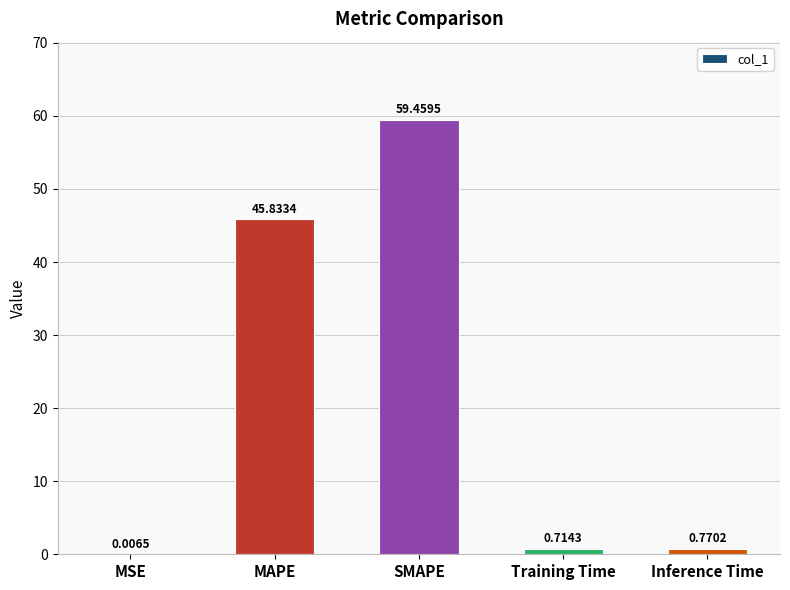

What is the sum of all values?

106.8